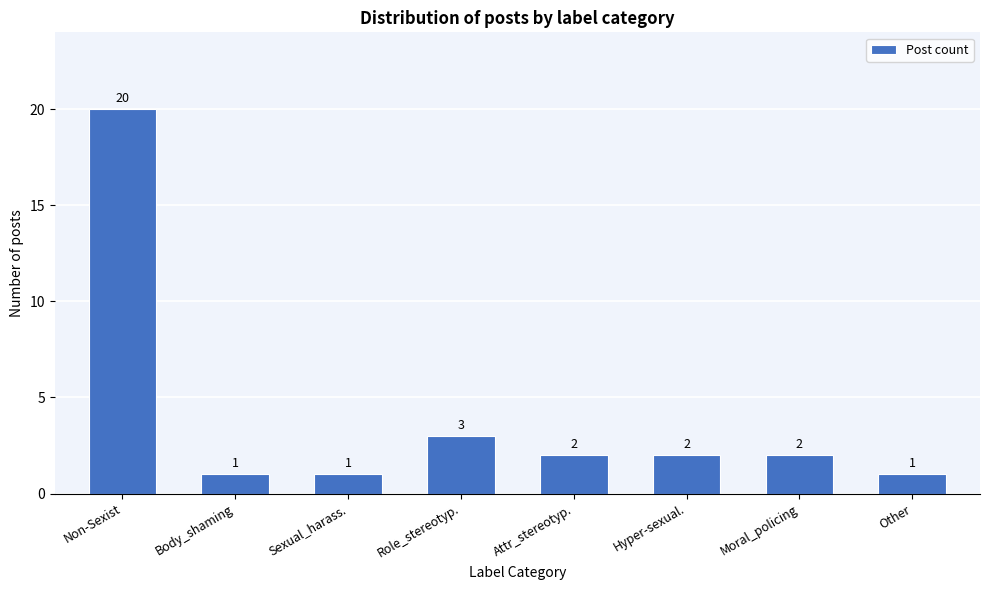

Reading right to left, transcribe all the data shown in this chart.

Other=1	Moral_policing=2	Hyper-sexual.=2	Attr_stereotyp.=2	Role_stereotyp.=3	Sexual_harass.=1	Body_shaming=1	Non-Sexist=20